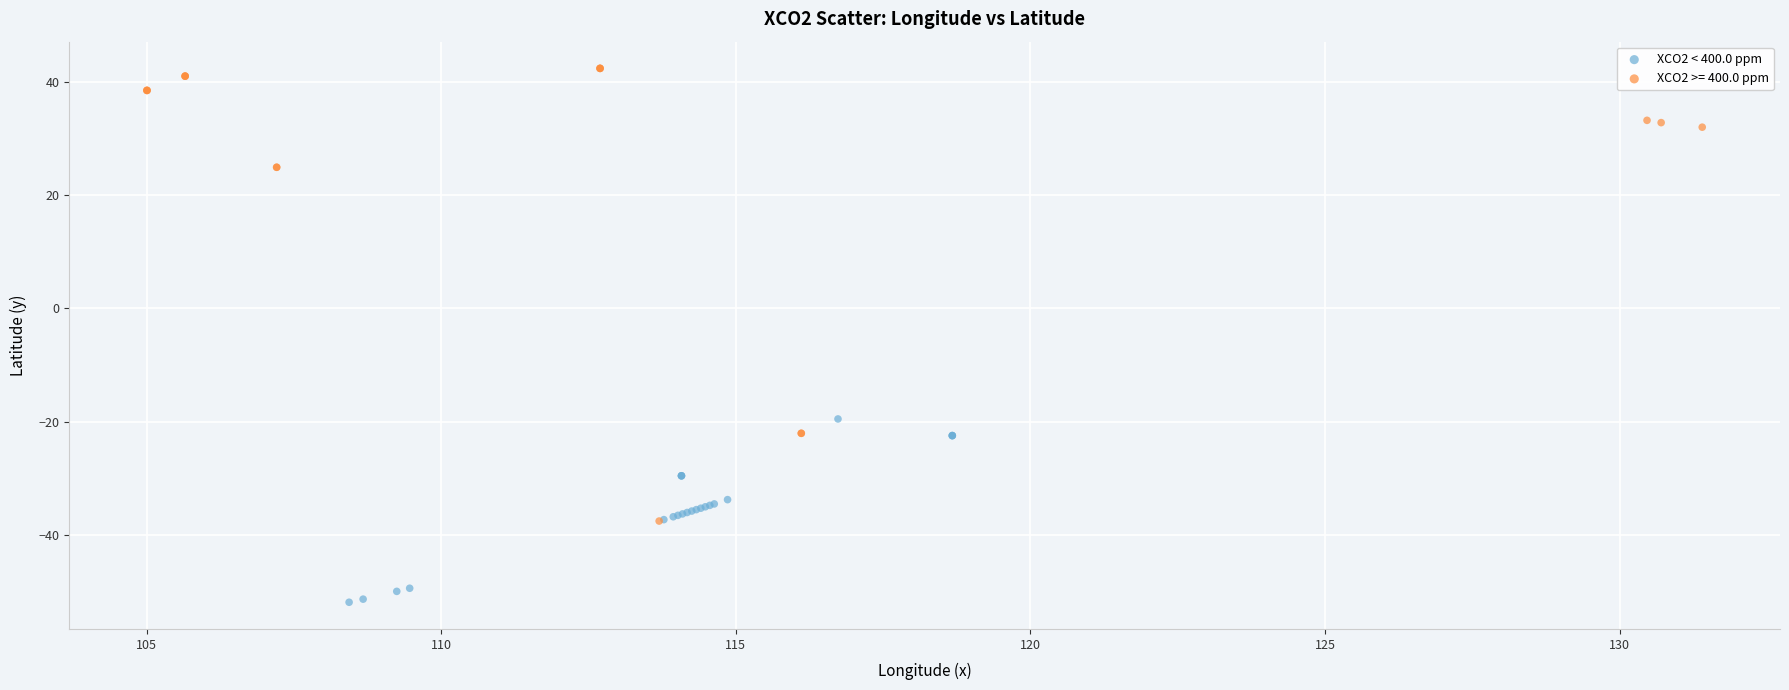

Which series has the widest spread of Y values?

XCO2 >= 400.0 ppm